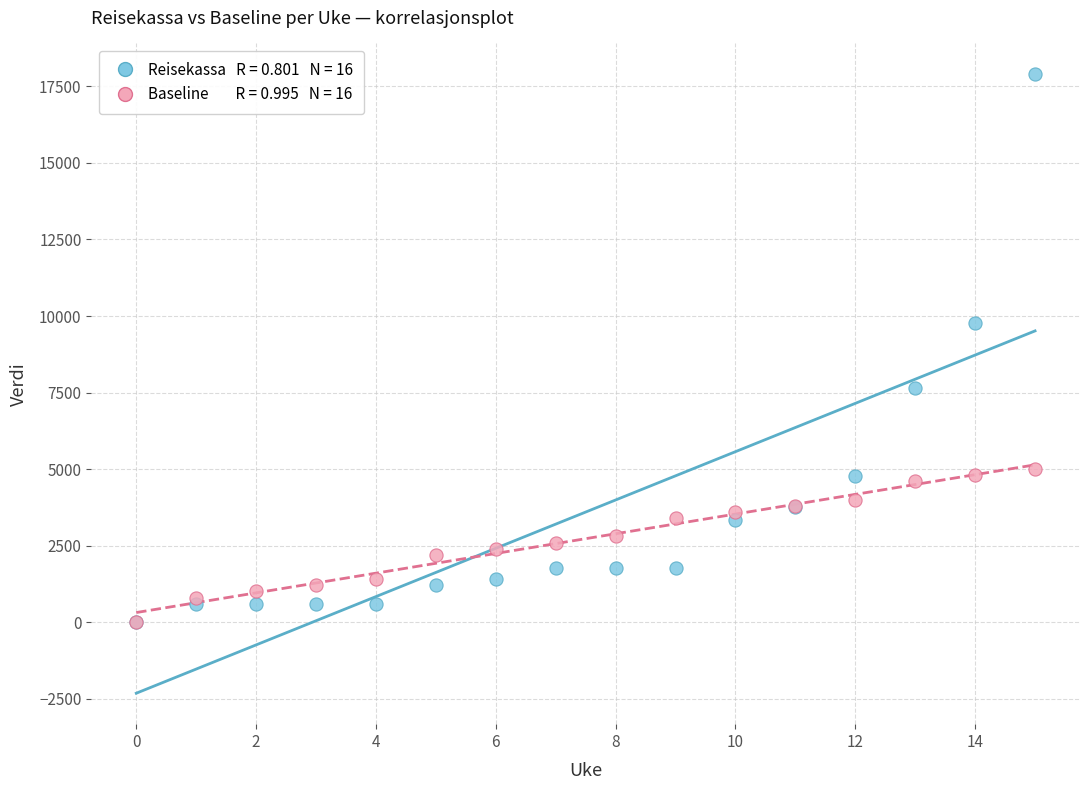

Across all series, what Y value is closest to 8947?

9756